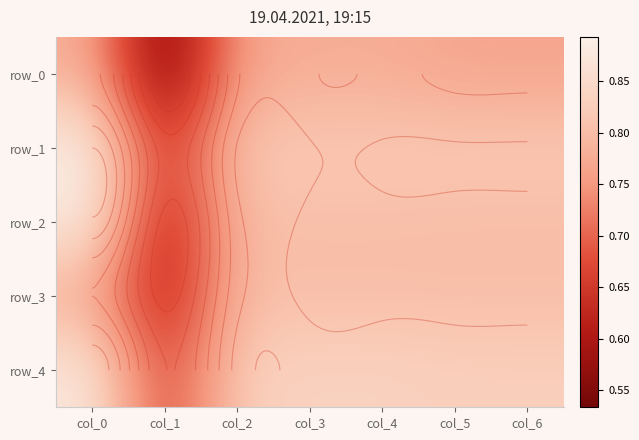

Reading left to right, what are all the values shown in this chart?

row_0: col_0=0.8	col_1=0.5	col_2=0.8	col_3=0.8	col_4=0.8	col_5=0.8	col_6=0.8
row_1: col_0=0.9	col_1=0.6	col_2=0.8	col_3=0.8	col_4=0.8	col_5=0.8	col_6=0.8
row_2: col_0=0.9	col_1=0.6	col_2=0.8	col_3=0.8	col_4=0.8	col_5=0.8	col_6=0.8
row_3: col_0=0.8	col_1=0.6	col_2=0.8	col_3=0.8	col_4=0.8	col_5=0.8	col_6=0.8
row_4: col_0=0.9	col_1=0.7	col_2=0.8	col_3=0.8	col_4=0.8	col_5=0.8	col_6=0.8